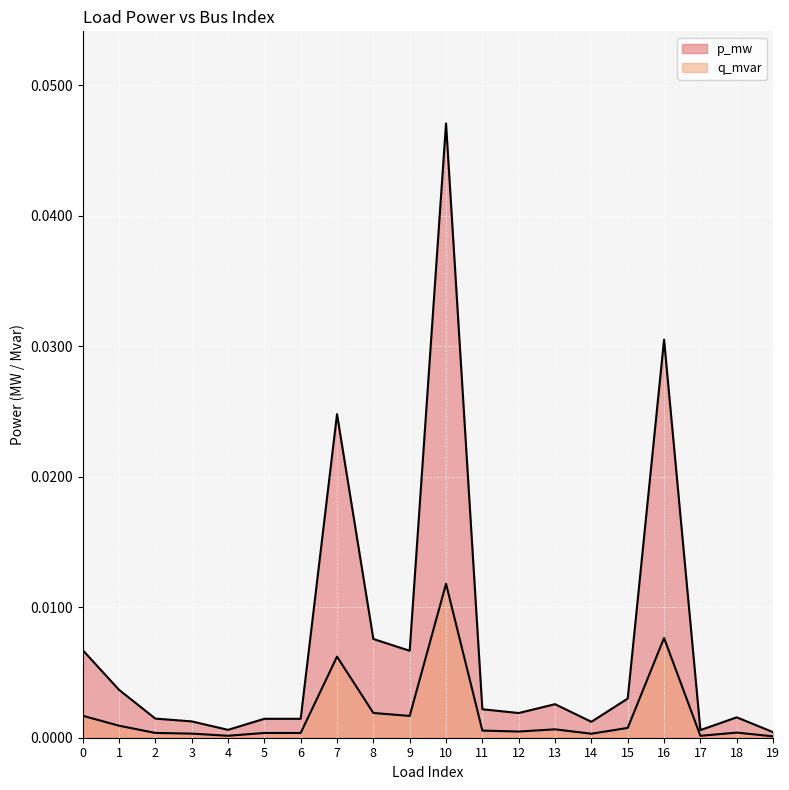

The value of p_mw at 17 is 0.0. True or false?

True